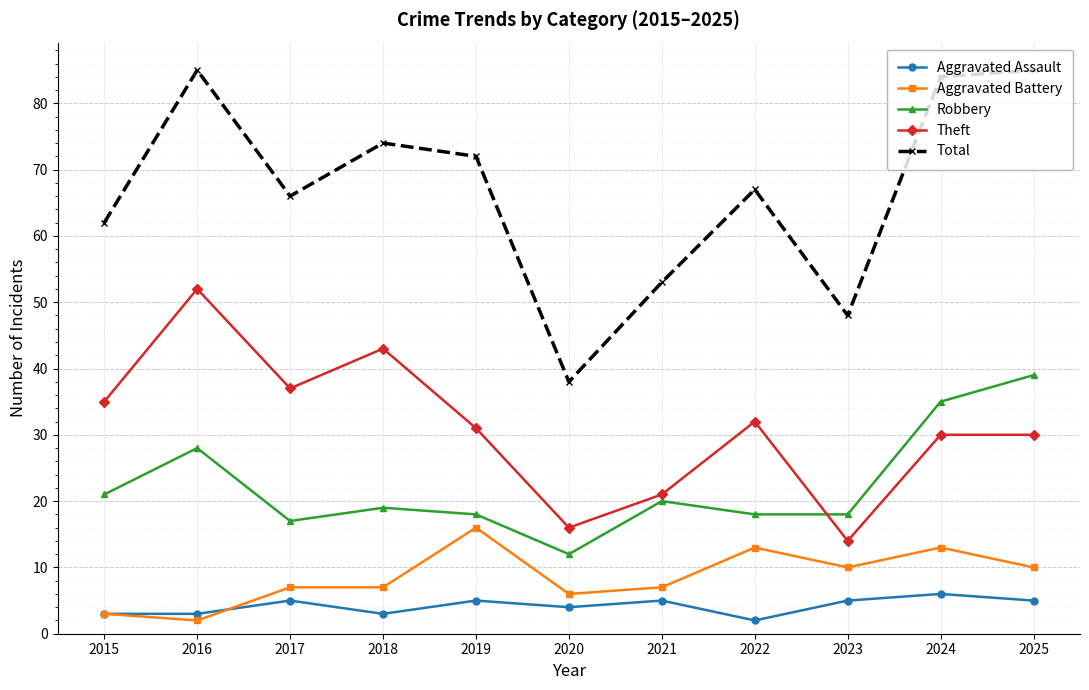

What is the total value across all series at 2021?

106